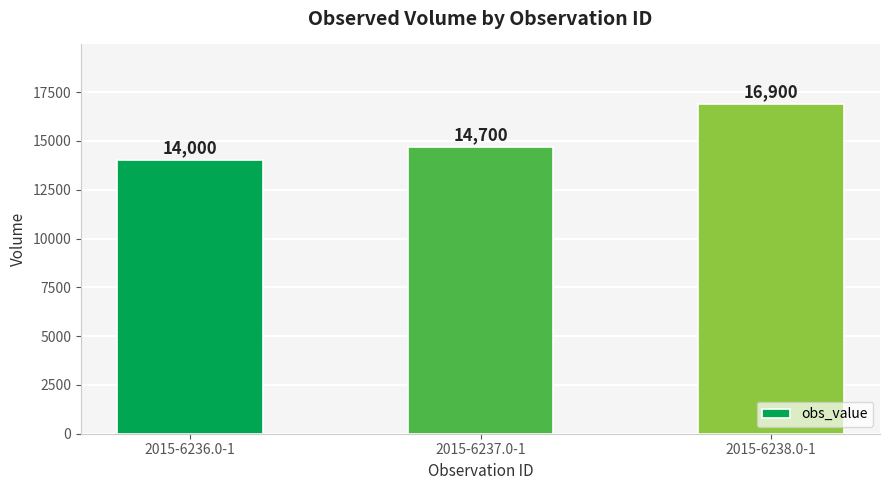

What position from the right is 2015-6238.0-1?

1